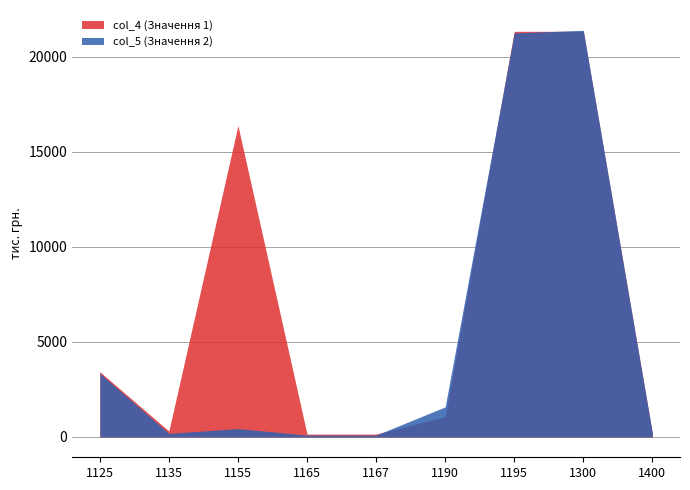

Rank the series at 1190 from lowest to highest value.

col_4 (Значення 1), col_5 (Значення 2)